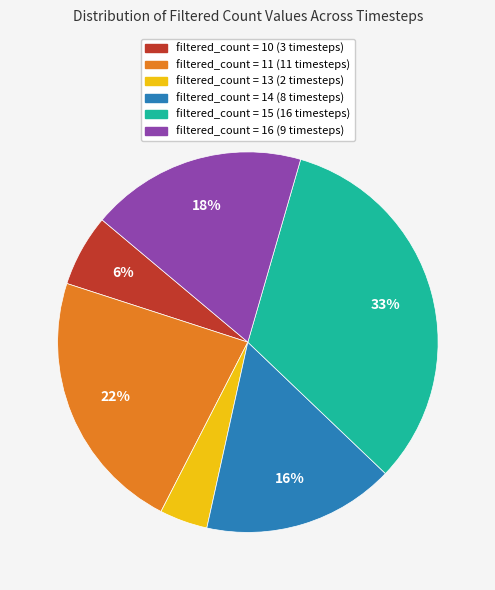

What is the ratio of the value at filtered_count = 14 (8 timesteps) to the value at filtered_count = 15 (16 timesteps)?

0.5